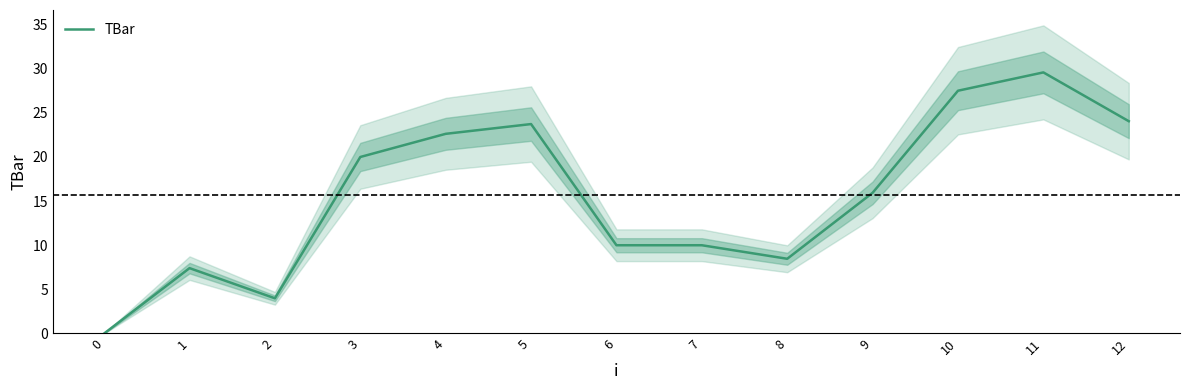

How many points are lower than both their immediate neighbors (excluding endpoints)?

2